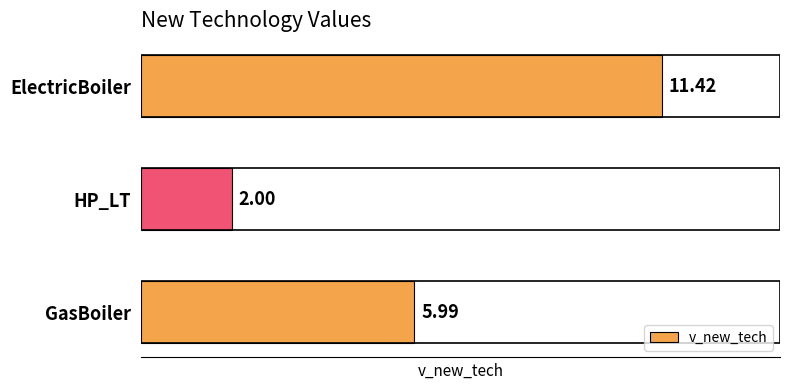

What is the average value?

6.5